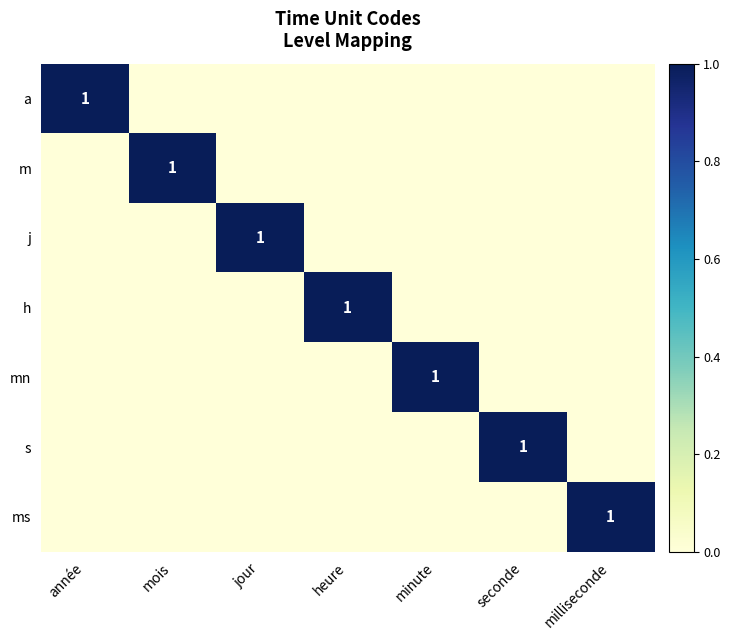

The value of j at milliseconde is -1. True or false?

False